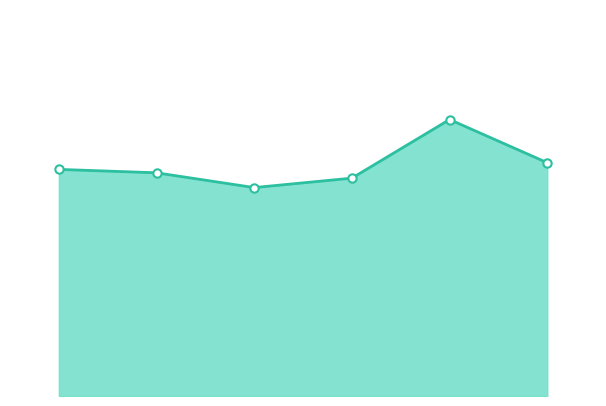

How many interior local peaks (higher than both neighbors) does the data have?

1